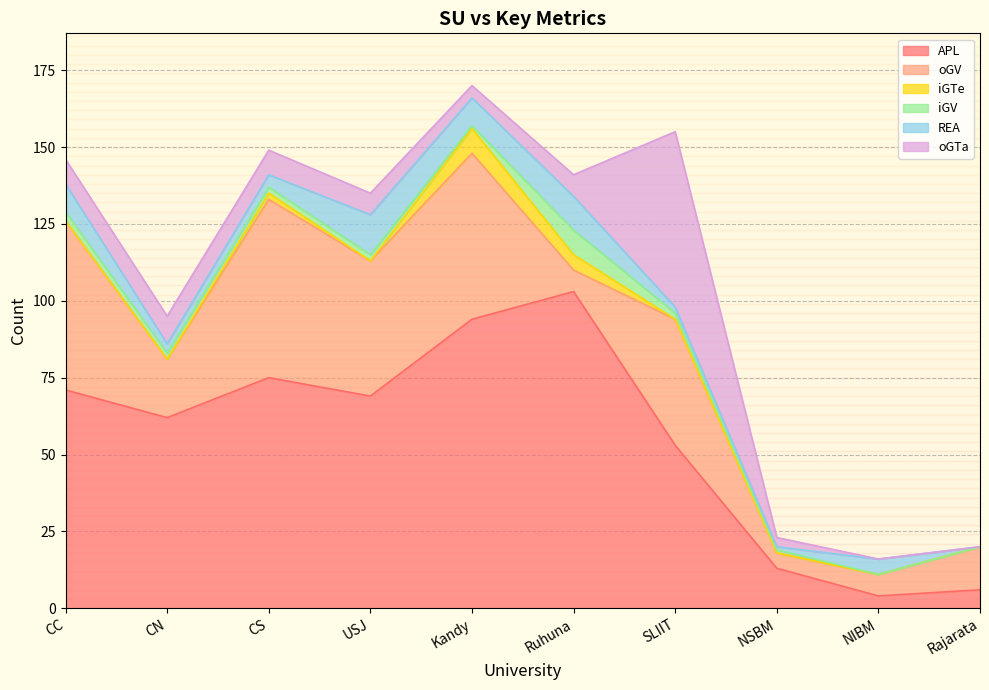

What is the average value of the oGTa series?

10